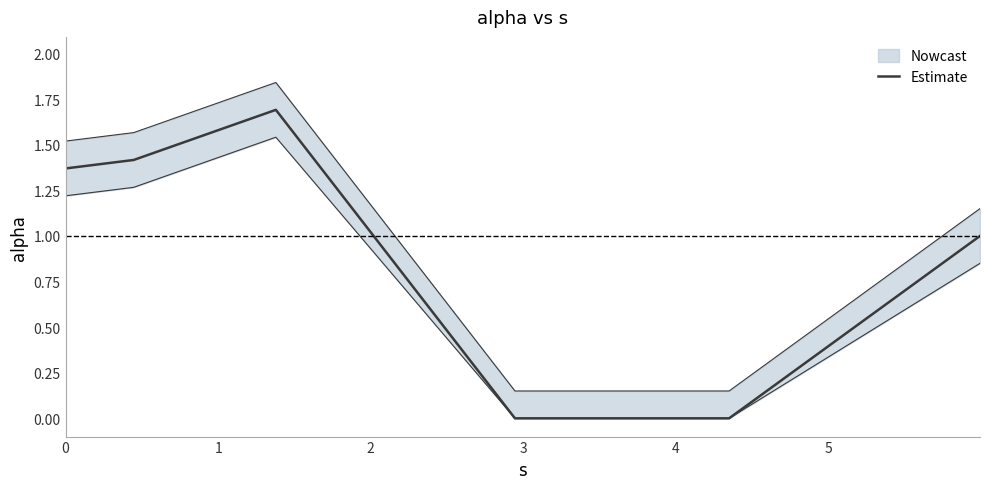

Does the chart have visible grid lines?

No